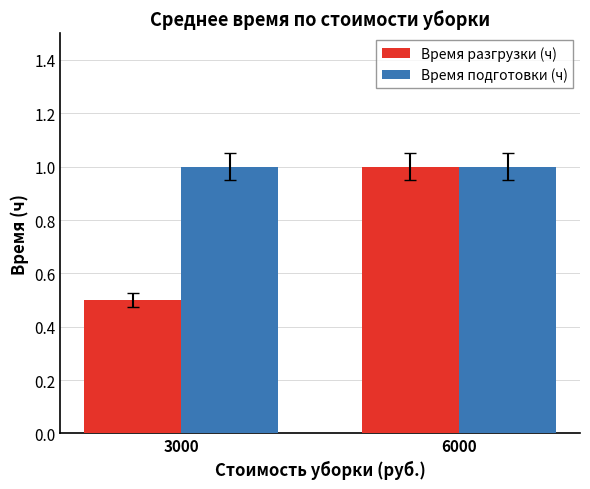

What is the smallest value displayed?

0.5